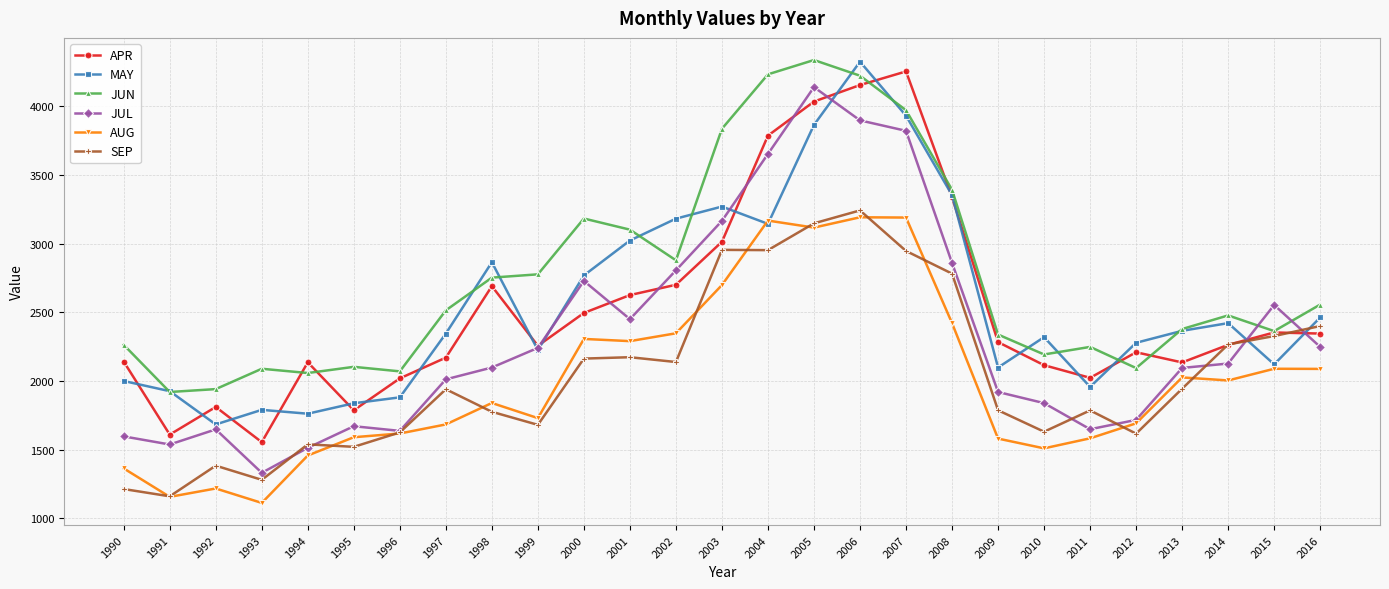

What is the total value across all series at 1999?

12909